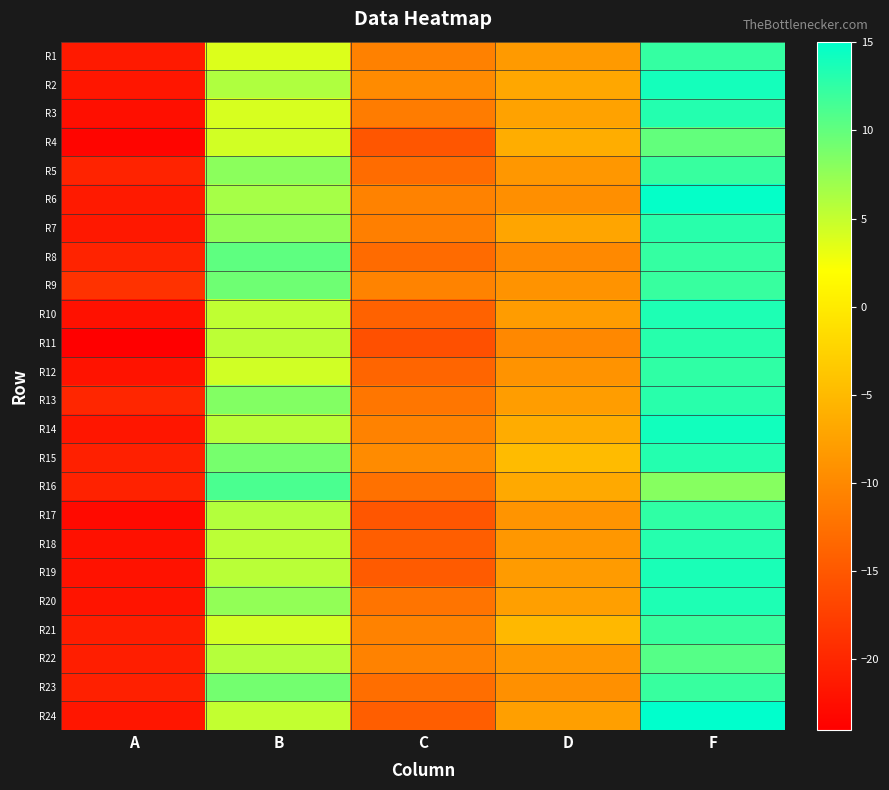

Reading left to right, transcribe all the data shown in this chart.

R1: A=-21.2	B=3.8	C=-10.8	D=-8.2	F=12.3
R2: A=-21.7	B=6.1	C=-9.8	D=-6.8	F=13.9
R3: A=-22.4	B=4.0	C=-11.3	D=-7.4	F=13.1
R4: A=-23.4	B=4.3	C=-15.1	D=-6.3	F=10.0
R5: A=-20.4	B=7.9	C=-12.9	D=-8.6	F=12.2
R6: A=-21.2	B=6.6	C=-10.6	D=-9.3	F=14.8
R7: A=-21.5	B=7.5	C=-11.0	D=-7.1	F=12.9
R8: A=-20.3	B=10.2	C=-13.0	D=-9.9	F=12.3
R9: A=-18.8	B=9.3	C=-10.6	D=-8.9	F=12.2
R10: A=-22.2	B=5.3	C=-13.9	D=-8.0	F=13.5
R11: A=-24.0	B=5.4	C=-15.8	D=-10.1	F=13.0
R12: A=-21.9	B=4.4	C=-13.6	D=-8.9	F=12.6
R13: A=-20.1	B=8.3	C=-11.9	D=-8.0	F=13.0
R14: A=-21.7	B=5.5	C=-10.7	D=-6.4	F=14.1
R15: A=-20.6	B=8.9	C=-9.8	D=-4.8	F=13.2
R16: A=-20.4	B=11.2	C=-12.3	D=-6.6	F=8.2
R17: A=-22.9	B=5.8	C=-15.2	D=-8.9	F=12.5
R18: A=-22.1	B=5.4	C=-14.3	D=-8.5	F=13.1
R19: A=-22.1	B=5.5	C=-14.7	D=-8.1	F=13.7
R20: A=-21.8	B=7.5	C=-12.1	D=-7.7	F=13.5
R21: A=-20.9	B=4.3	C=-10.7	D=-5.1	F=12.2
R22: A=-20.9	B=5.8	C=-10.6	D=-8.5	F=10.7
R23: A=-20.6	B=9.1	C=-12.7	D=-9.2	F=12.2
R24: A=-21.7	B=5.1	C=-14.3	D=-7.7	F=15.0